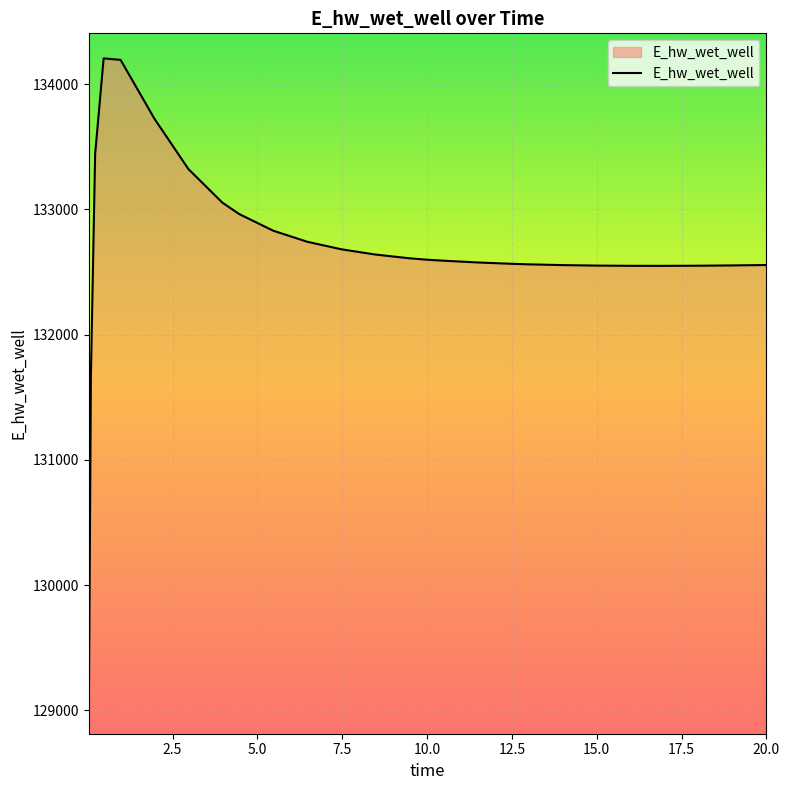

What is the maximum value shown in the chart?

134205.9